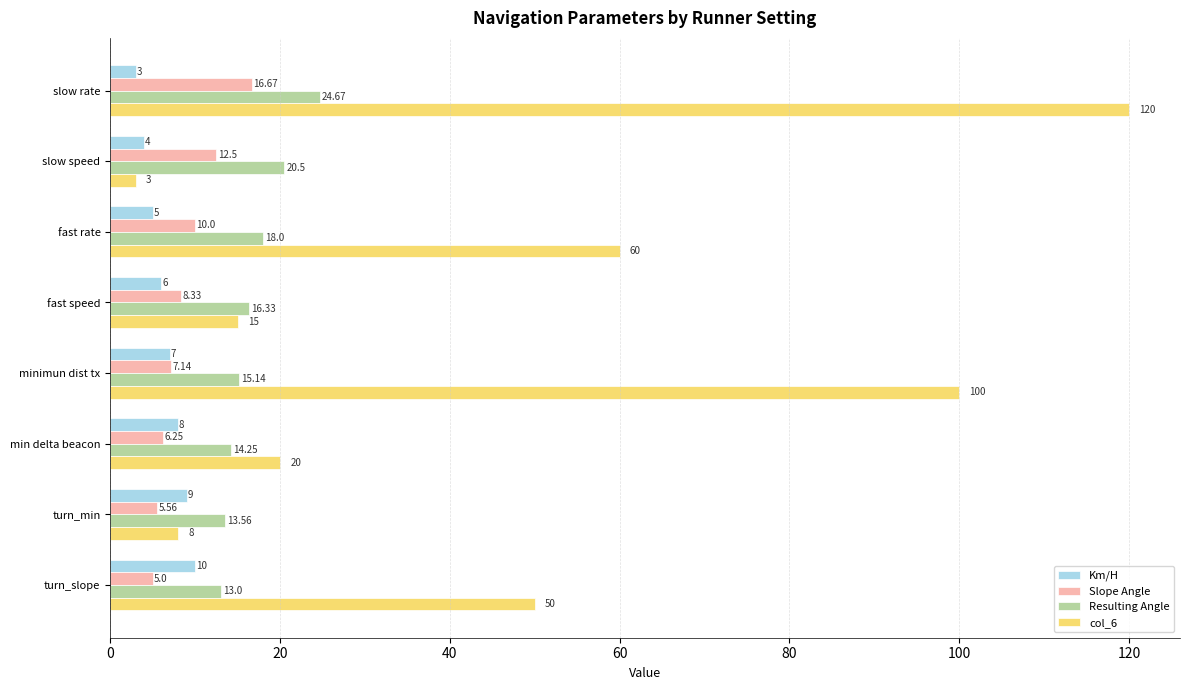

What is the spread (max minus min) of values at minimun dist tx?

93.0